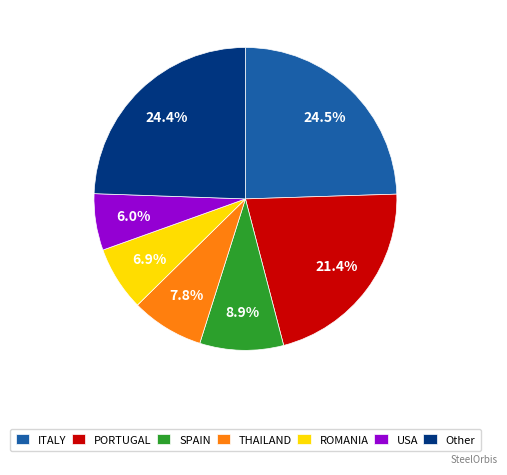

How many segments does this pie chart have?

7